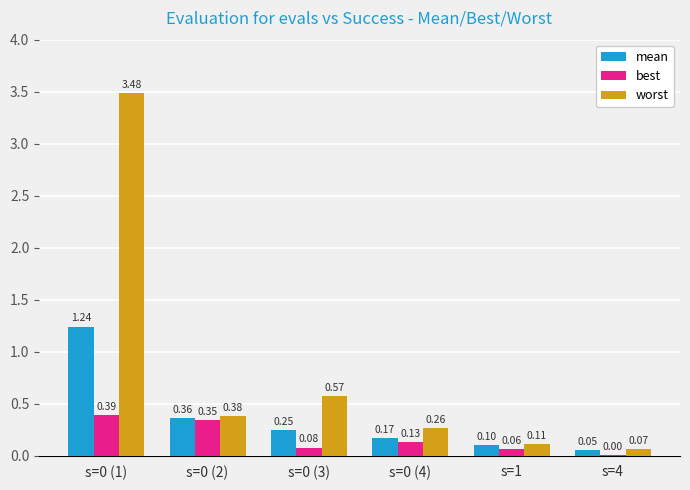

How many groups of bars are there?

6